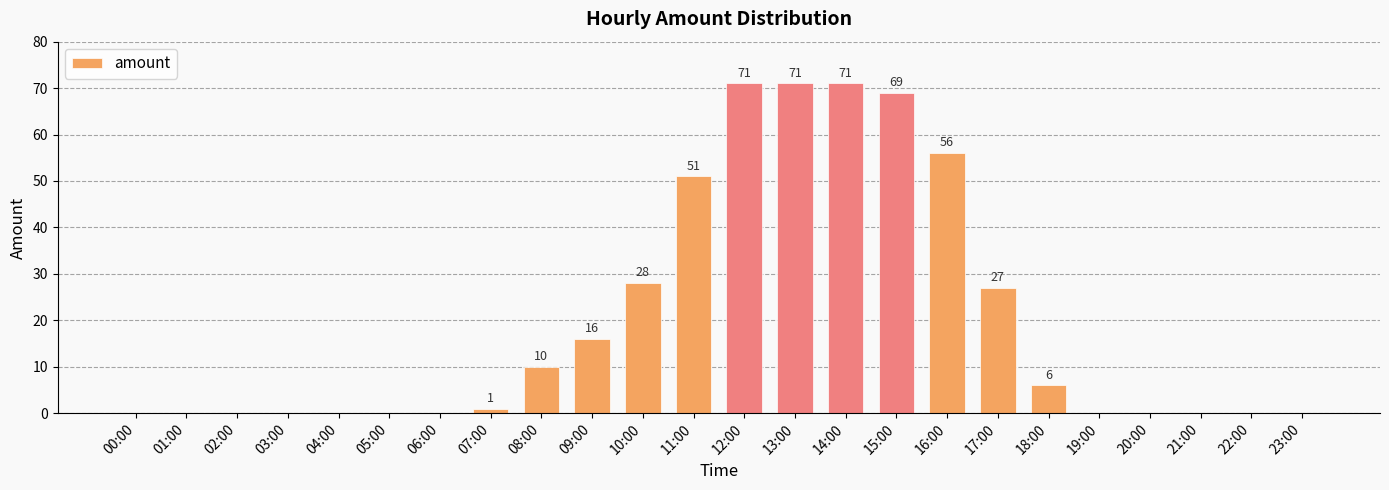

Reading right to left, transcribe all the data shown in this chart.

23:00=0	22:00=0	21:00=0	20:00=0	19:00=0	18:00=6	17:00=27	16:00=56	15:00=69	14:00=71	13:00=71	12:00=71	11:00=51	10:00=28	09:00=16	08:00=10	07:00=1	06:00=0	05:00=0	04:00=0	03:00=0	02:00=0	01:00=0	00:00=0